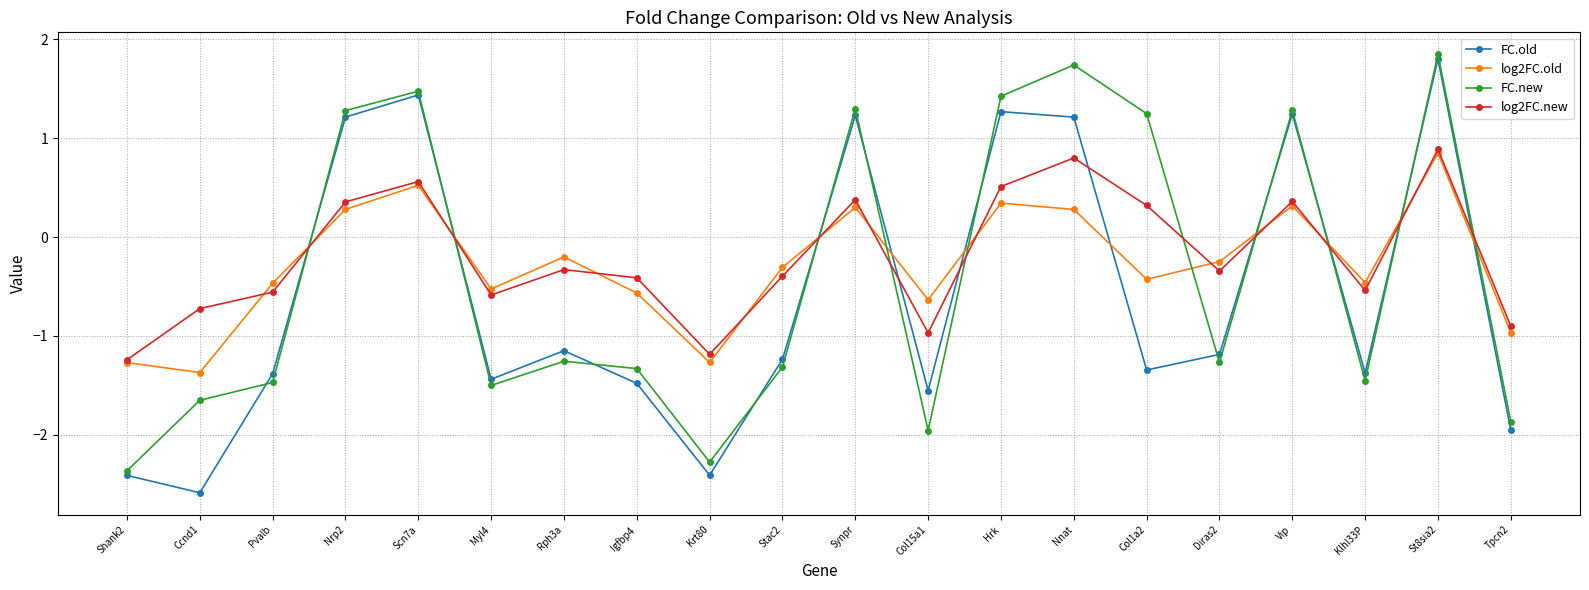

Does the chart have visible grid lines?

Yes